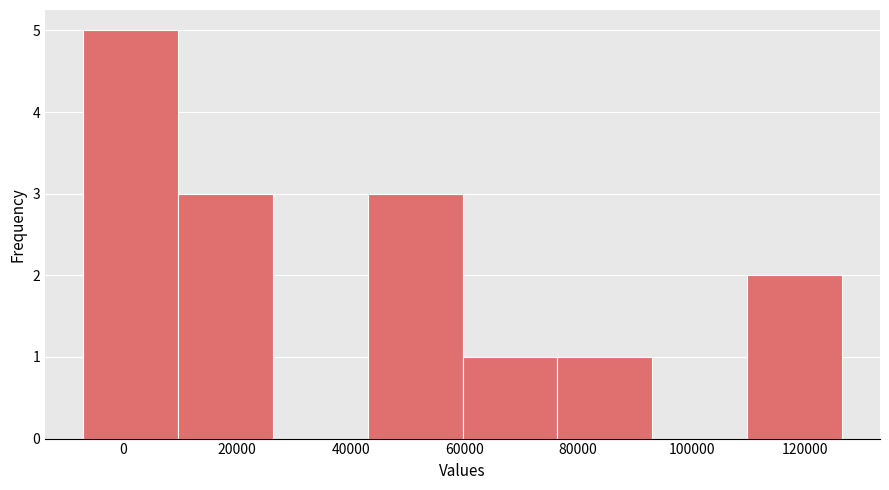

Over which range of the x-axis is the bar tallest?

-8000 to 10000